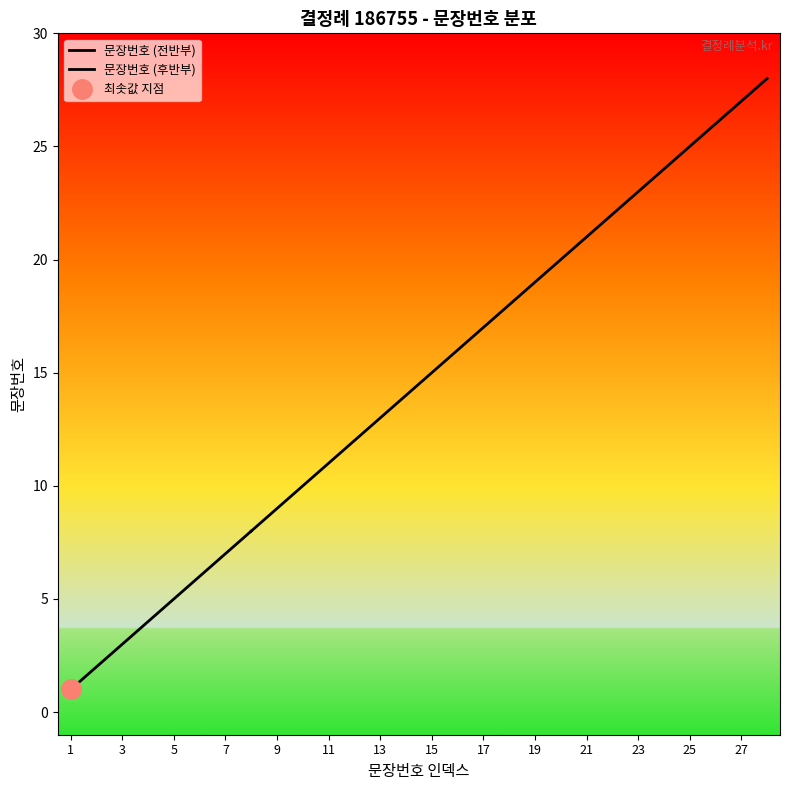

What is the value of the 15th point from the left?

15